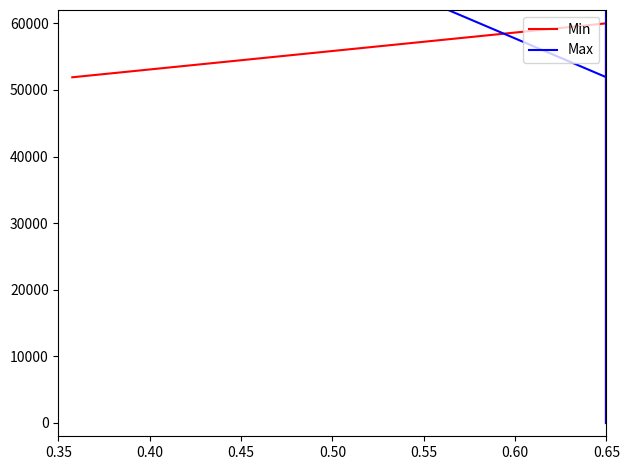

What is the difference between the highest and lowest values at 0.35?

34101.5